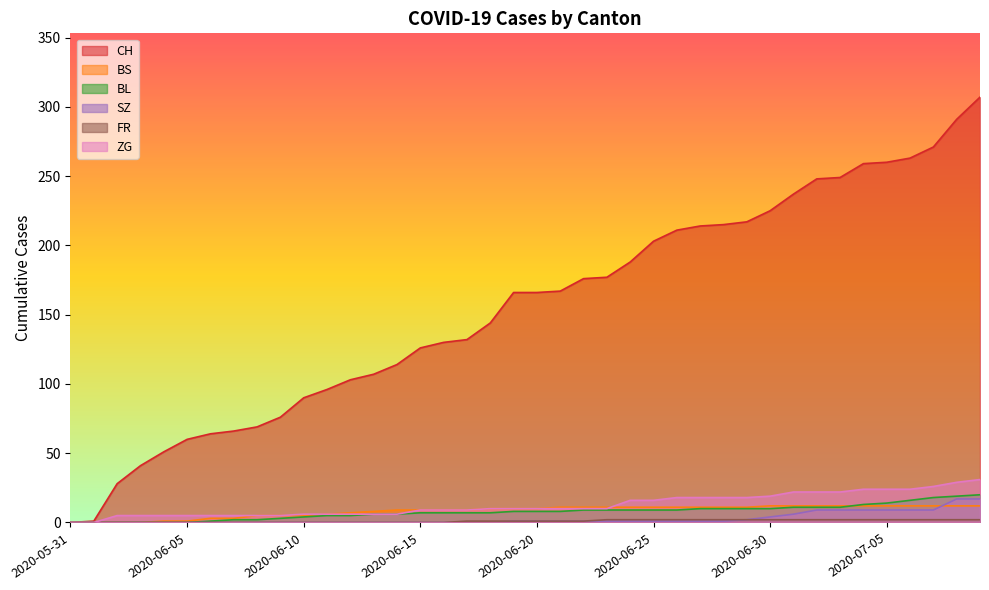

Reading left to right, transcribe all the data shown in this chart.

CH: 0	1	28	41	51	60	64	66	69	76	90	96	103	107	114	126	130	132	144	166	166	167	176	177	188	203	211	214	215	217	225	237	248	249	259	260	263	271	291	307
BS: 0	0	0	0	1	1	3	3	5	5	5	6	7	8	9	9	9	9	10	10	10	11	11	11	11	11	11	11	11	11	12	12	12	12	12	12	12	12	12	12
BL: 0	0	0	0	0	0	1	2	2	3	4	5	5	6	6	7	7	7	7	8	8	8	9	9	9	9	9	10	10	10	10	11	11	11	13	14	16	18	19	20
SZ: 0	0	0	0	0	0	0	0	0	0	0	0	0	0	0	0	0	0	0	1	1	1	1	1	1	1	1	1	1	2	4	6	9	9	9	9	9	9	17	17
FR: 0	0	0	0	0	0	0	0	0	0	0	0	0	0	0	0	0	1	1	1	1	1	1	2	2	2	2	2	2	2	2	2	2	2	2	2	2	2	2	2
ZG: 0	0	5	5	5	5	5	5	5	5	6	6	6	6	6	9	9	9	10	10	10	10	10	10	16	16	18	18	18	18	19	22	22	22	24	24	24	26	29	31